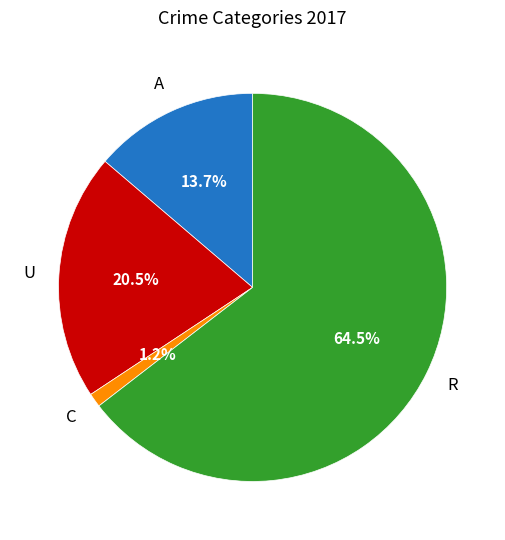

Does any single category account for the majority?

Yes